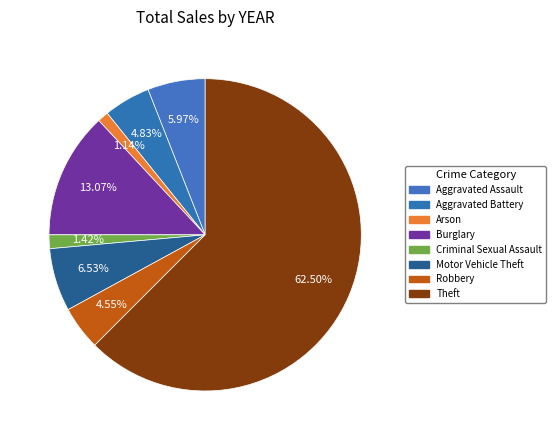

Is the sum of Motor Vehicle Theft and Burglary greater than half?

No